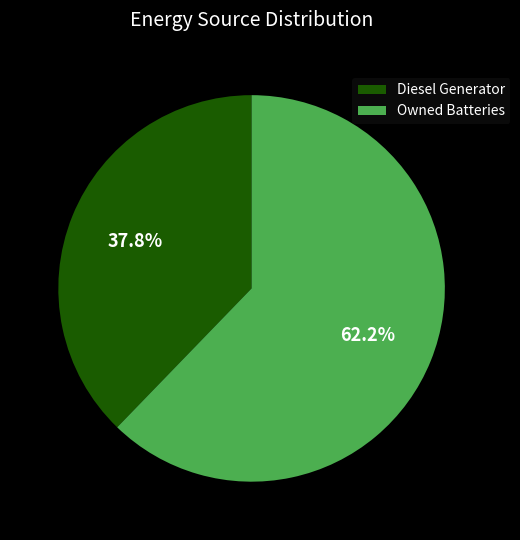

What is the largest slice in the pie chart?

Owned Batteries